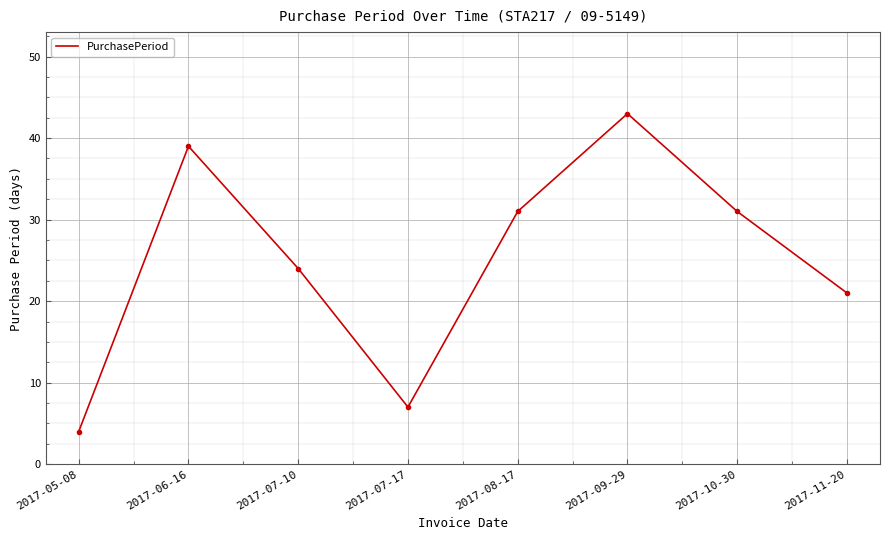

Approximately how many times larger is the value at 2017-07-17 compared to 2017-09-29?

0.2